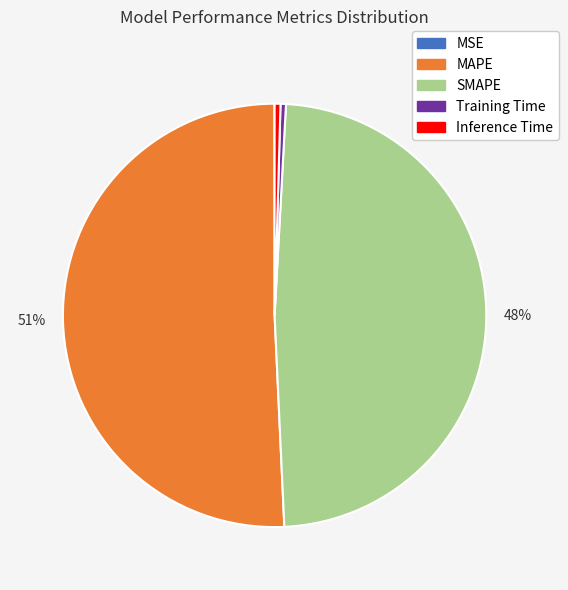

To the nearest percent, what portion does SMAPE represent?

48%